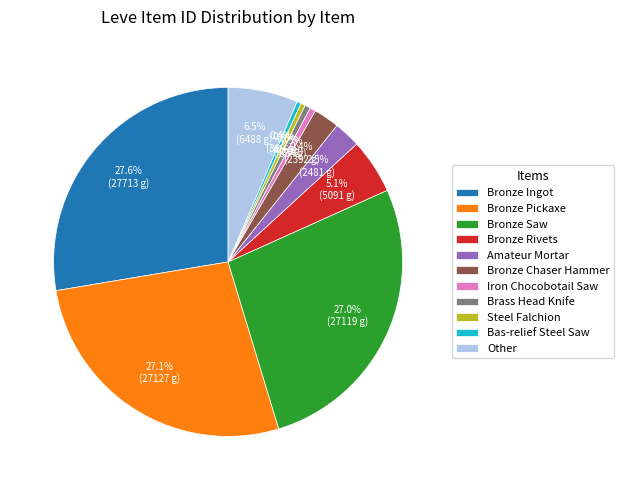

Count the number of slices in the pie.

11